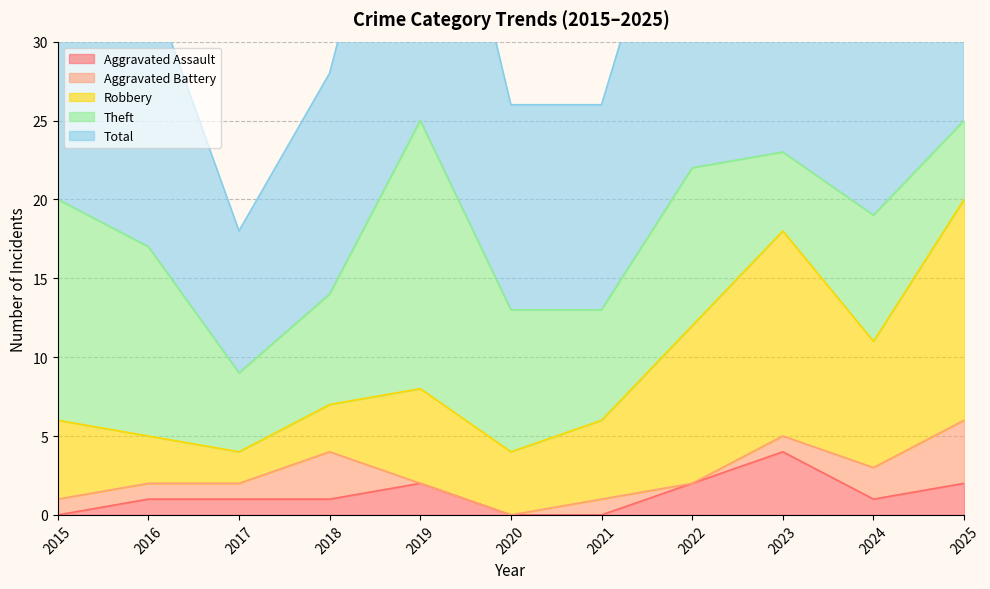

Reading left to right, extract all data points from this chart.

Aggravated Assault: 2015=0	2016=1	2017=1	2018=1	2019=2	2020=0	2021=0	2022=2	2023=4	2024=1	2025=2
Aggravated Battery: 2015=1	2016=1	2017=1	2018=3	2019=0	2020=0	2021=1	2022=0	2023=1	2024=2	2025=4
Robbery: 2015=5	2016=3	2017=2	2018=3	2019=6	2020=4	2021=5	2022=10	2023=13	2024=8	2025=14
Theft: 2015=14	2016=12	2017=5	2018=7	2019=17	2020=9	2021=7	2022=10	2023=5	2024=8	2025=5
Total: 2015=20	2016=17	2017=9	2018=14	2019=25	2020=13	2021=13	2022=23	2023=23	2024=19	2025=25